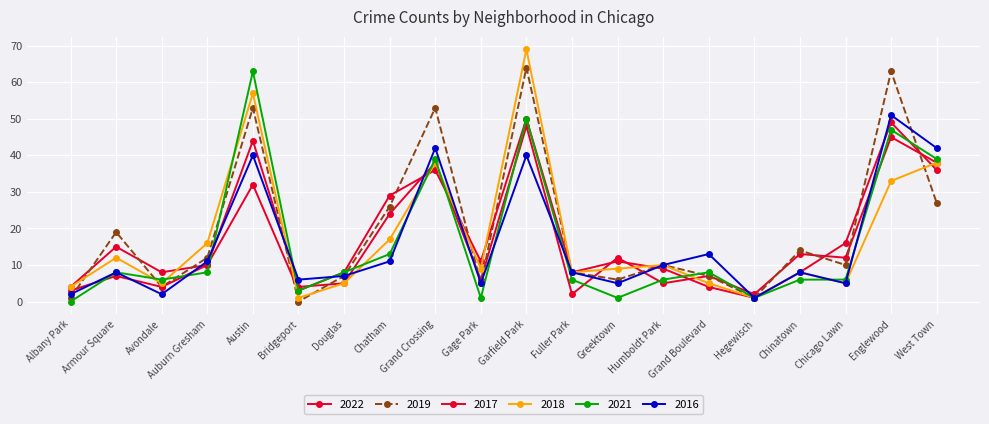

What is the approximate value of 2018 at Bridgeport?

1